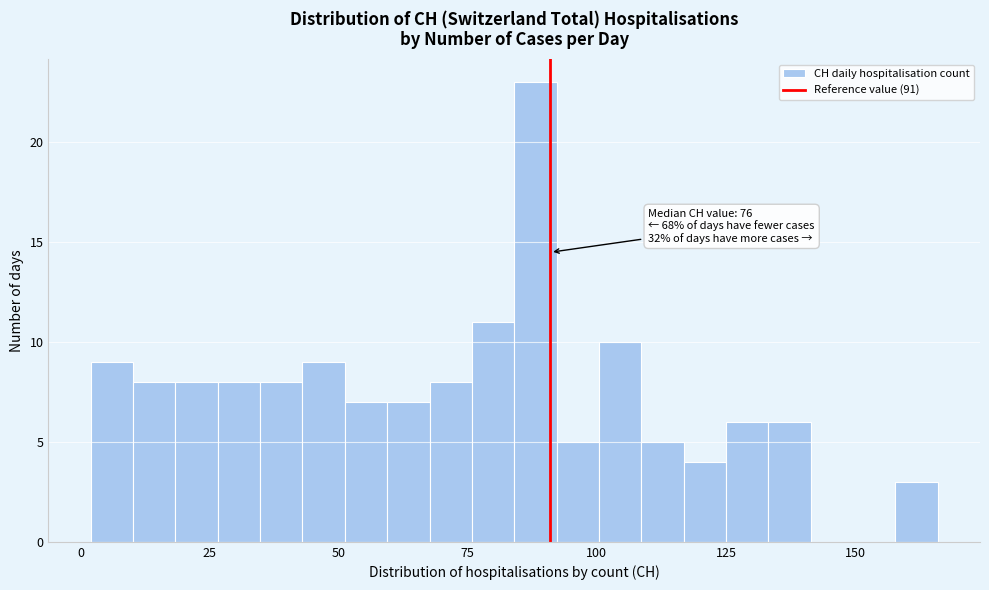

Read against the x-axis, roughly where is the centre of the tallest bar?

90